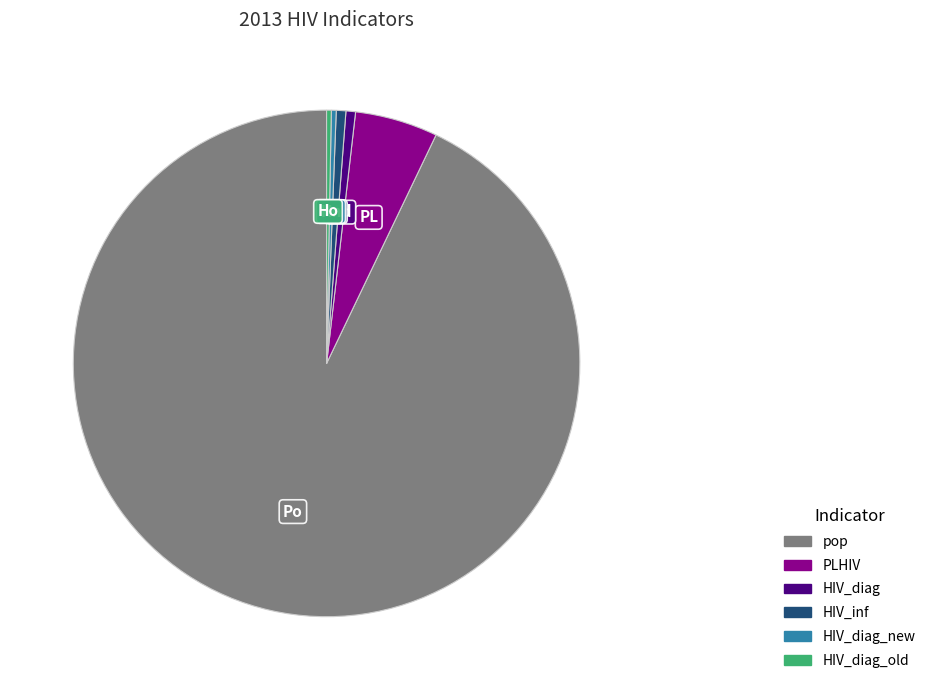

Is there a majority slice in this chart?

Yes